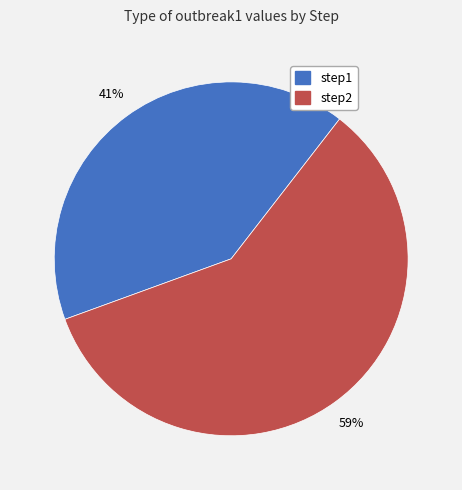

Is step2 the majority of the pie?

Yes